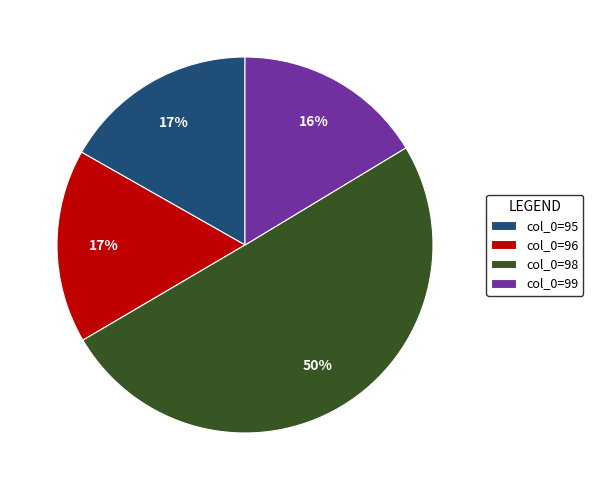

Approximately how many times larger is the value at col_0=96 compared to col_0=98?

0.3